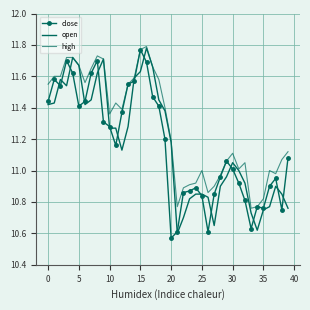

What is the label of the 14th point from the left?

13